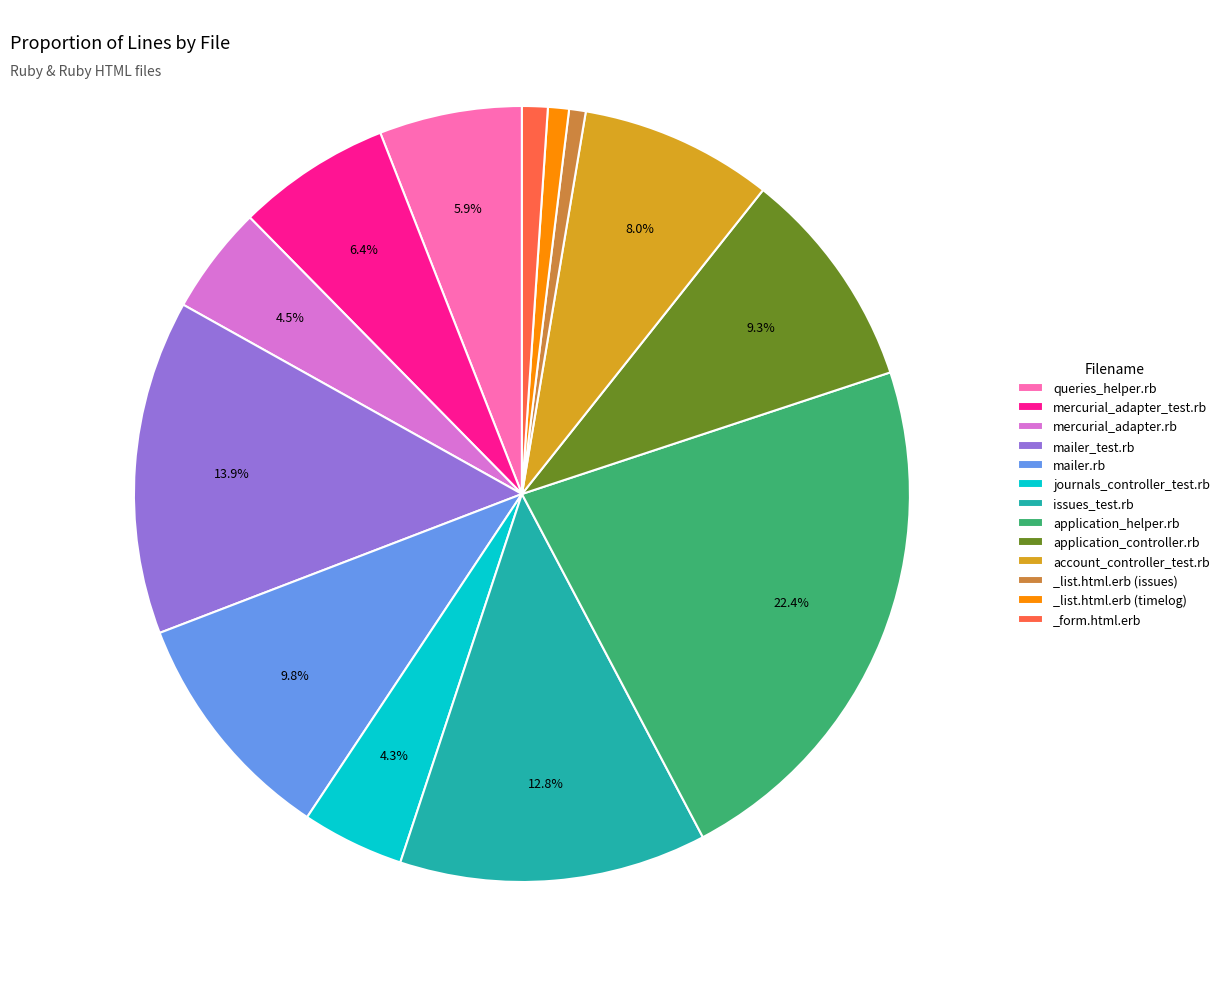

Approximately how many times larger is the value at account_controller_test.rb compared to issues_test.rb?

0.6